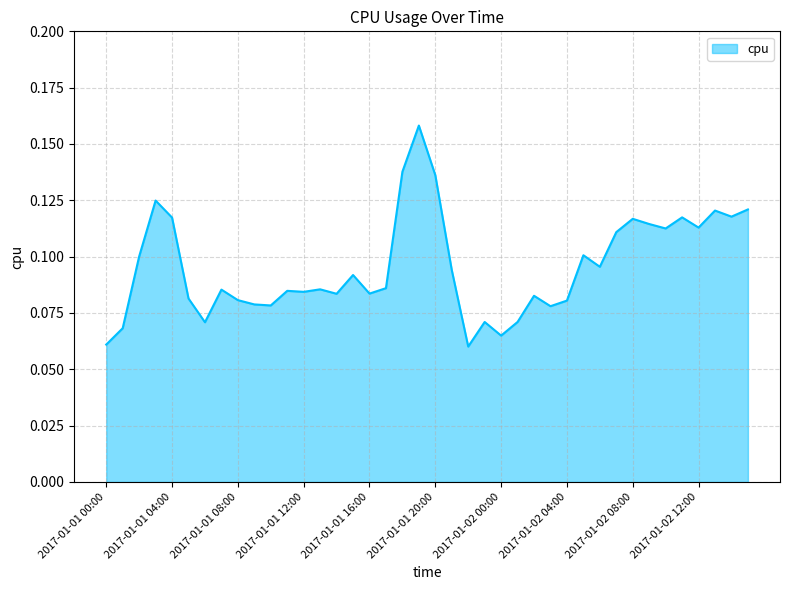

Does the chart display data point markers on the line(s)?

No